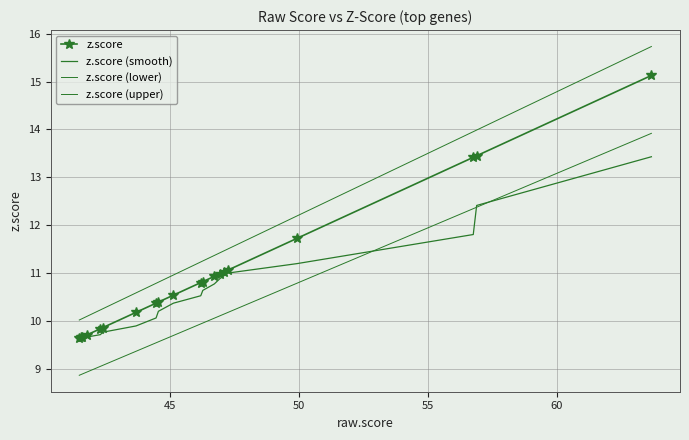

True or false: z.score (upper) and z.score (smooth) intersect in this chart.

False